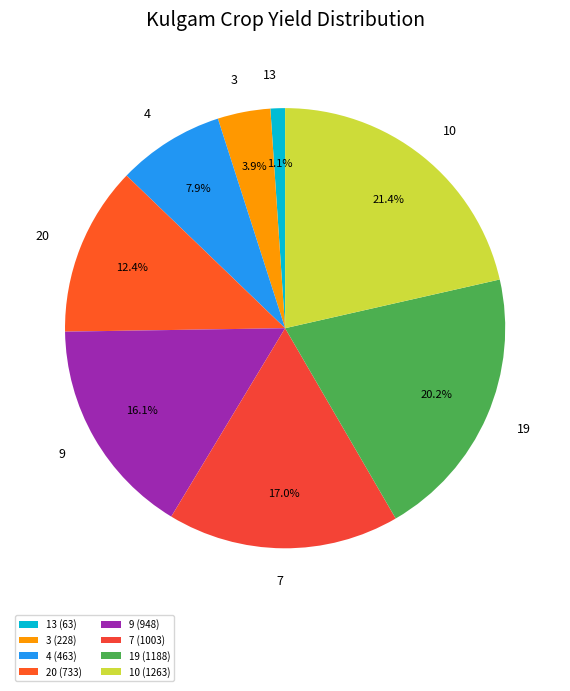

Which slice is the smallest?

13